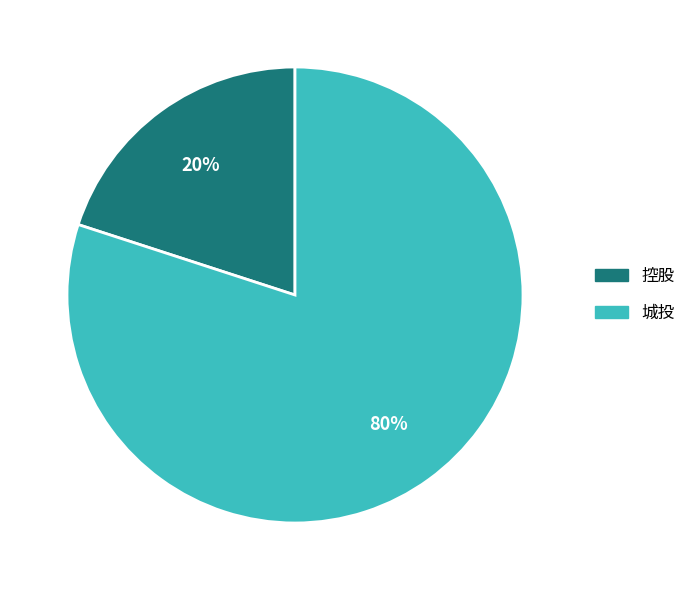

How many slices are in this pie chart?

2